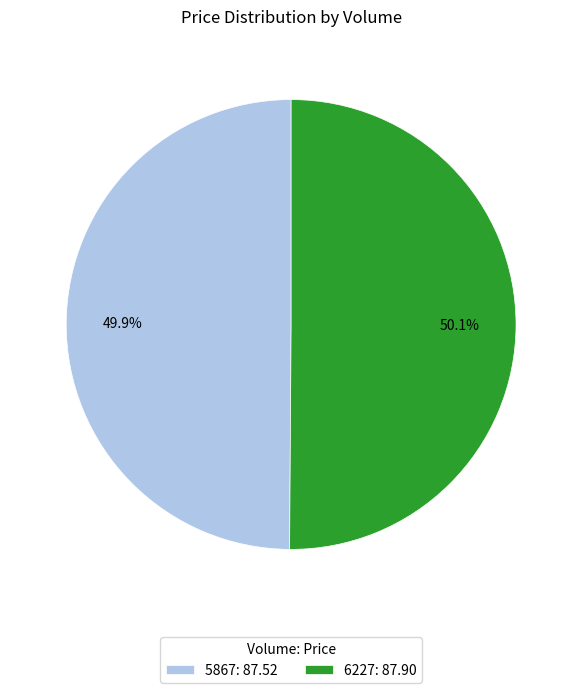

Is there any slice that represents more than half of the pie?

Yes